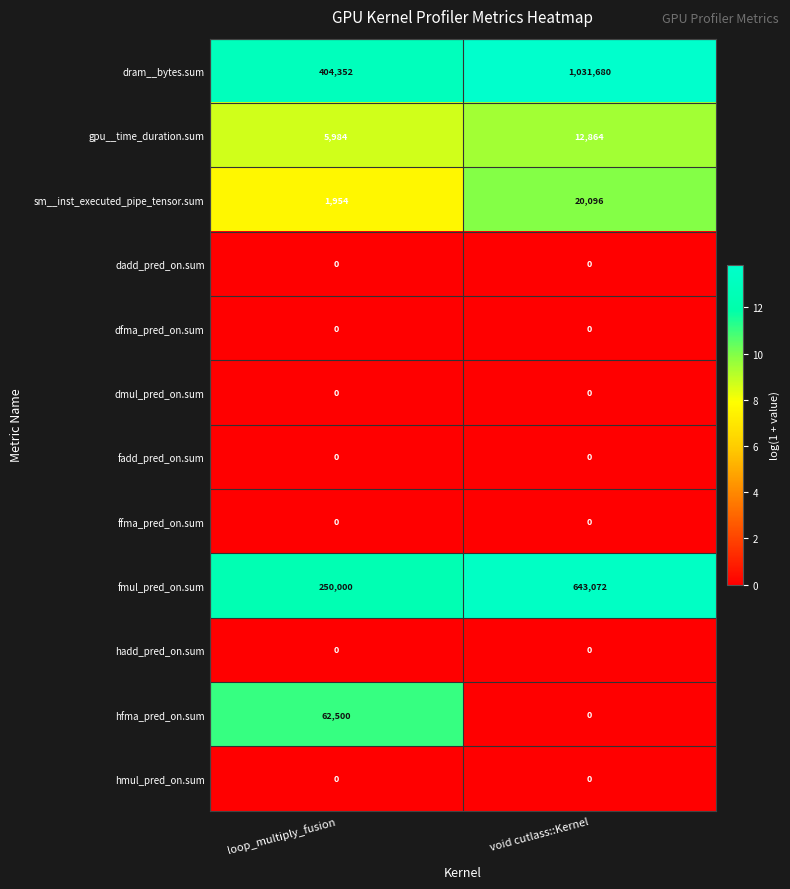

Which series has the largest range (max minus min)?

dram__bytes.sum